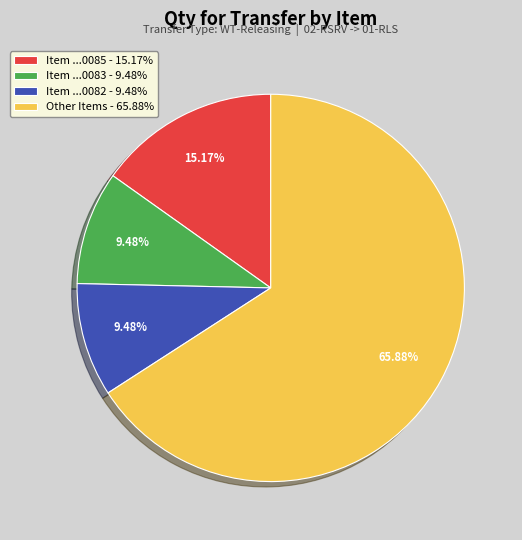

Which slice is the largest?

Other Items - 65.88%